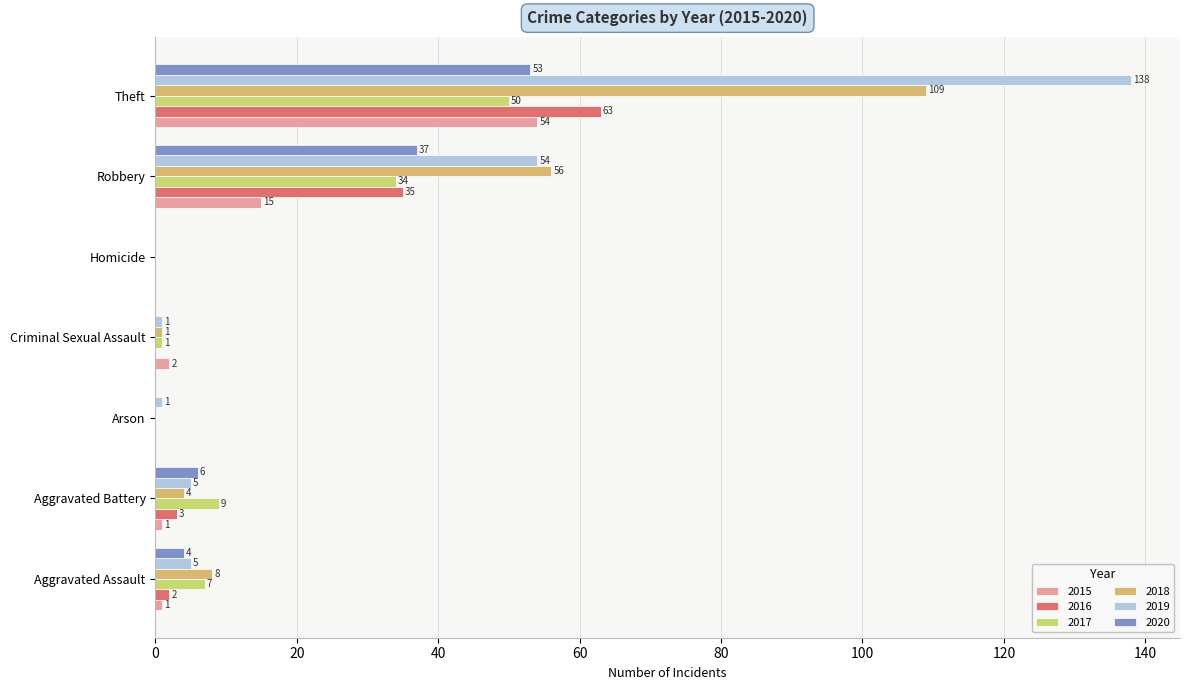

Count the number of categories in the chart.

7